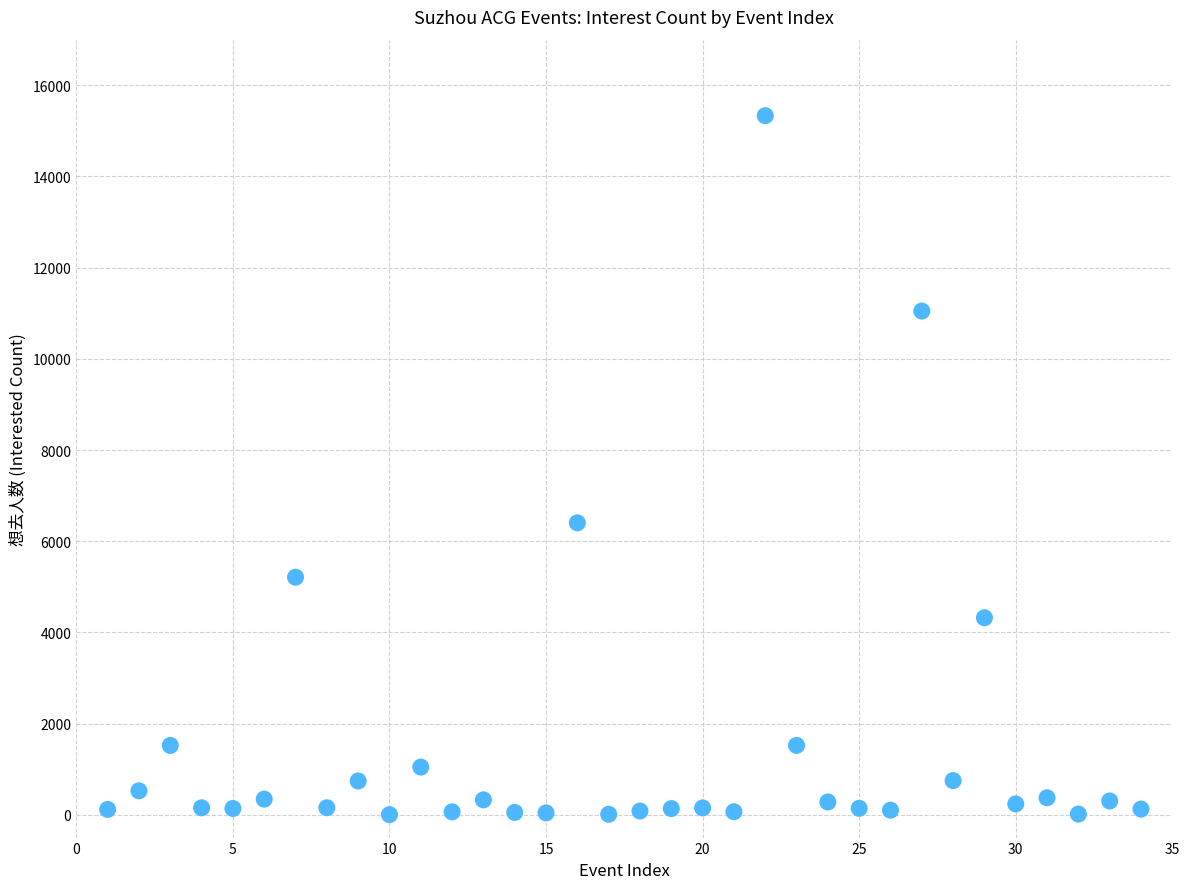

What Y value in the scatter plot is closest to 7668?

6403